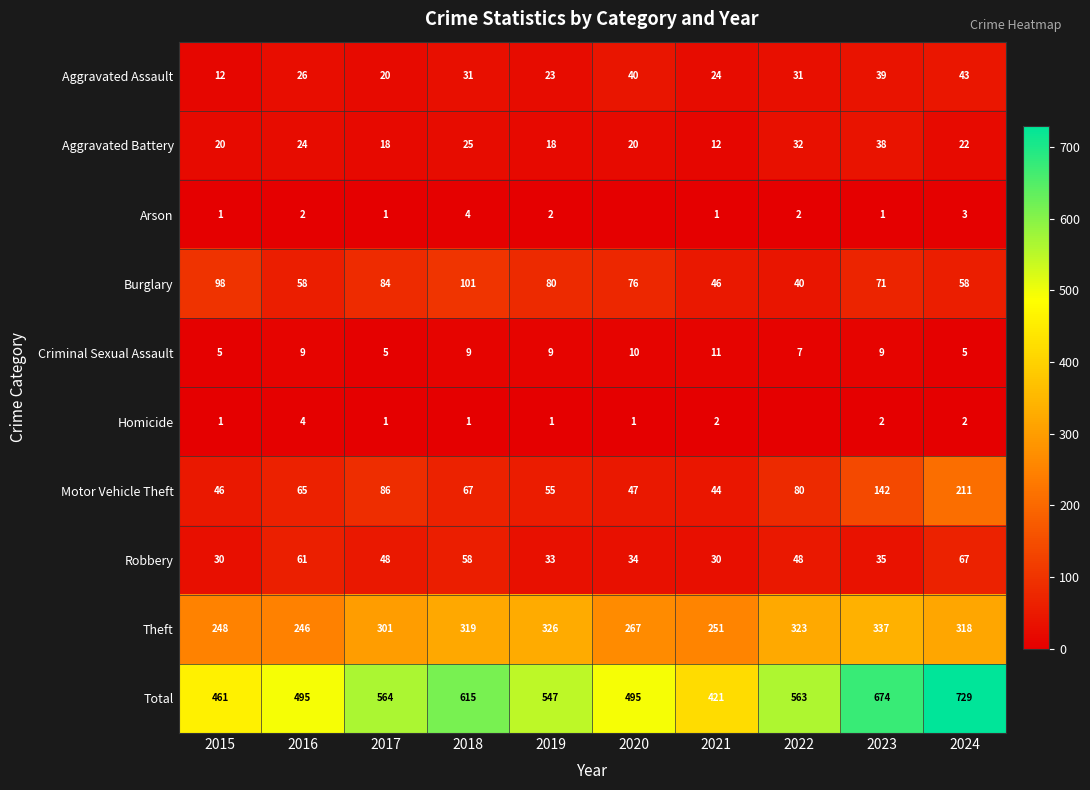

At 2018, list the series in order from largest to smallest.

Total, Theft, Burglary, Motor Vehicle Theft, Robbery, Aggravated Assault, Aggravated Battery, Criminal Sexual Assault, Arson, Homicide